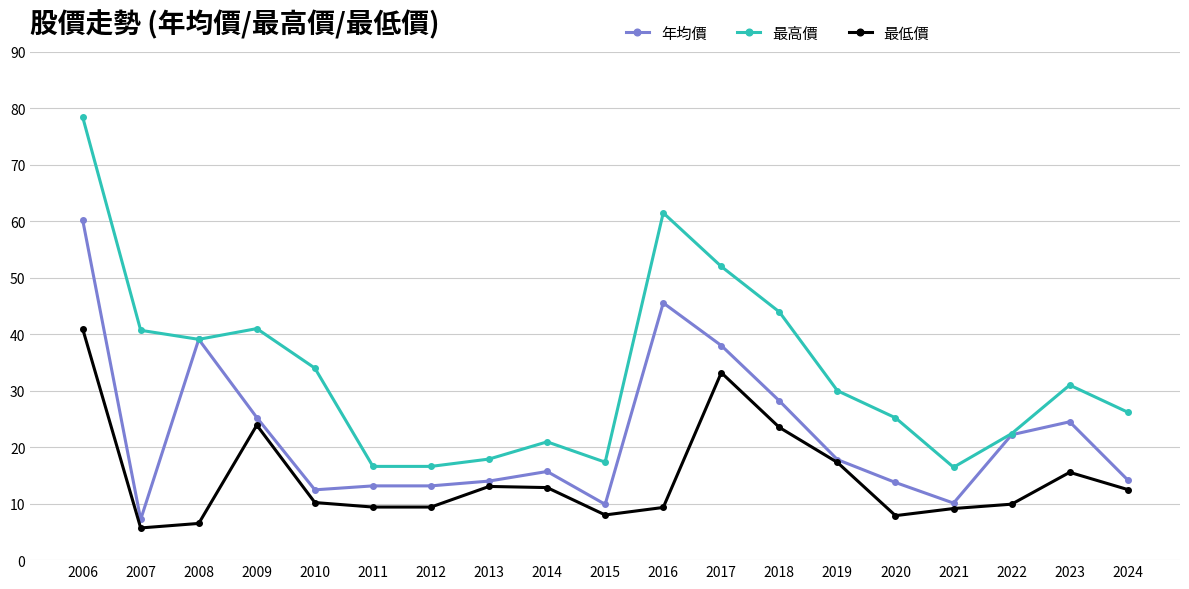

True or false: 最低價 and 最高價 intersect in this chart.

False